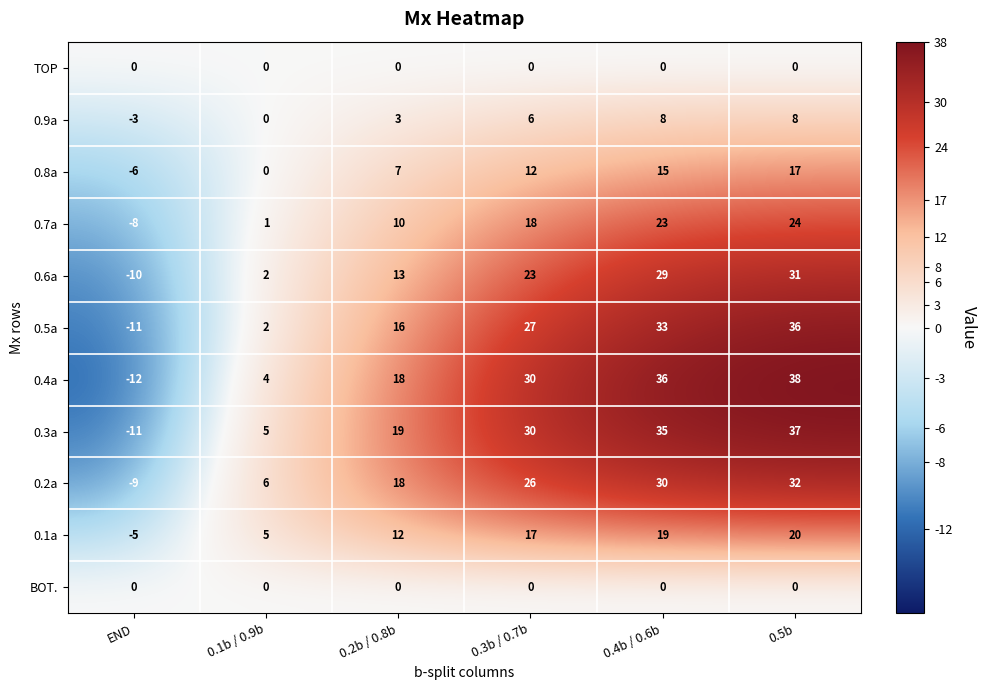

Which label corresponds to the largest value in the chart?

0.5b